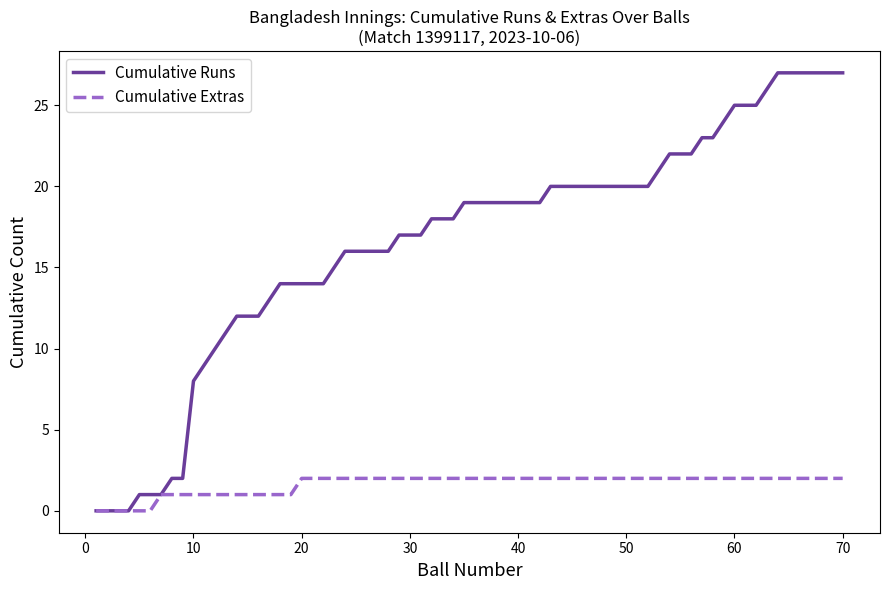

Rank the series by their average value, from lowest to highest.

Cumulative Extras, Cumulative Runs